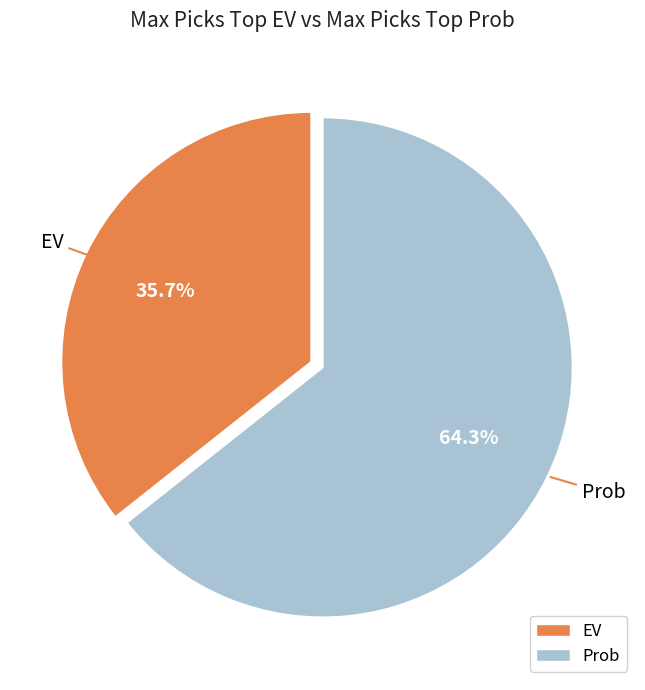

How many segments does this pie chart have?

2